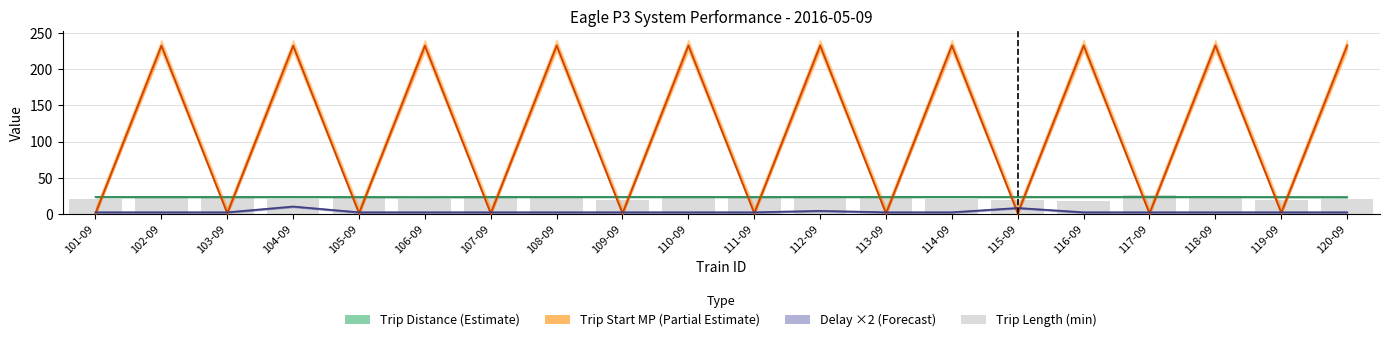

What is the label of the 4th bar from the right?

117-09